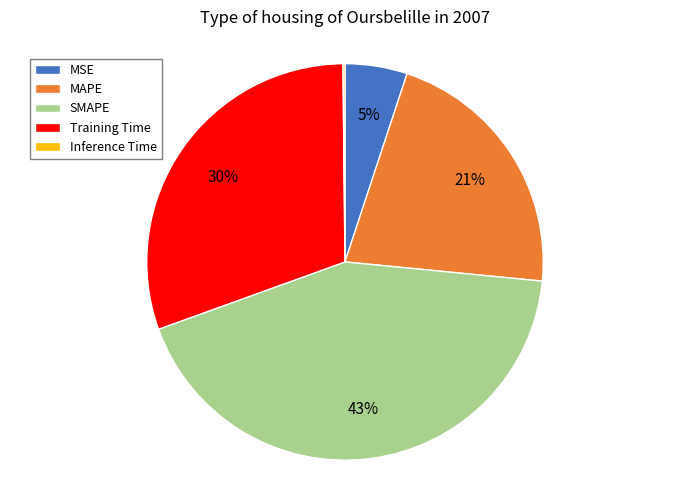

Does MAPE account for over 50% of the chart?

No